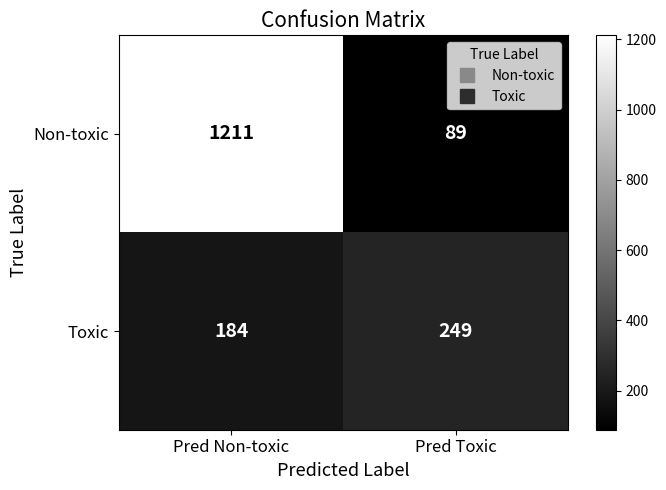

The Toxic series shows 249 at Pred Toxic. True or false?

True